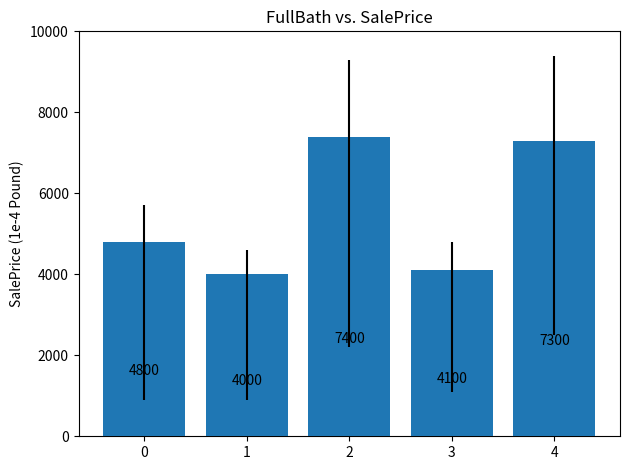

Reading left to right, transcribe all the data shown in this chart.

4800	4000	7400	4100	7300